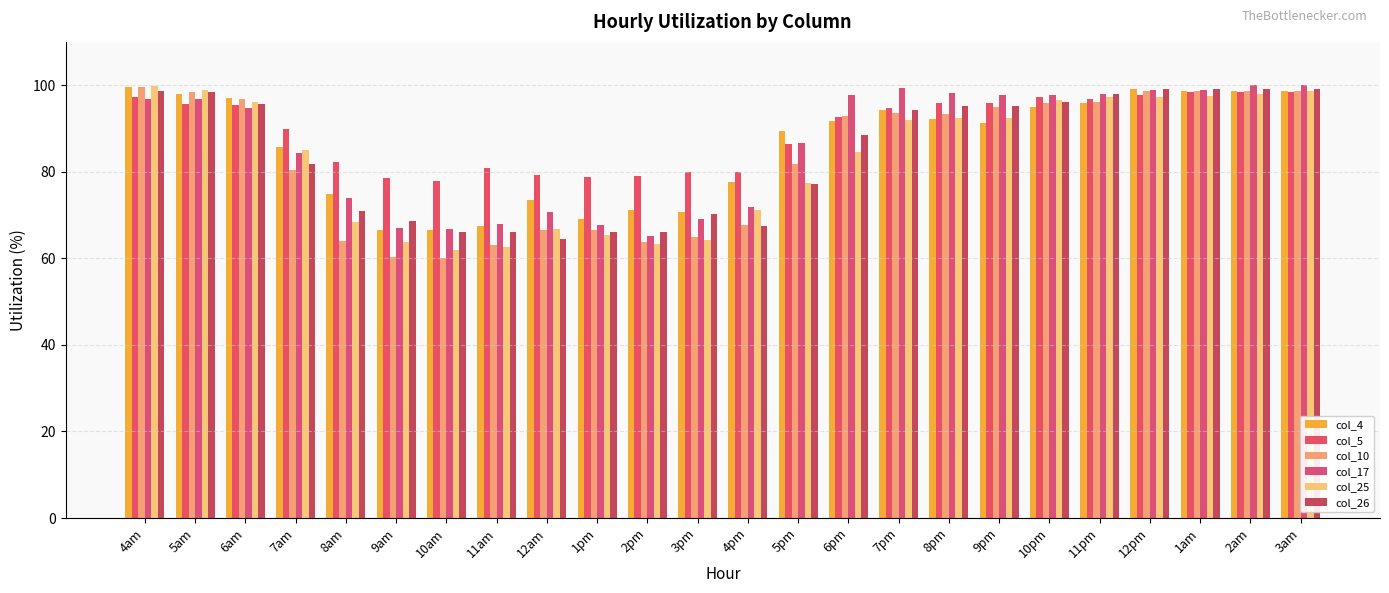

Is it true that col_10 equals 98.7 at 3am?

True